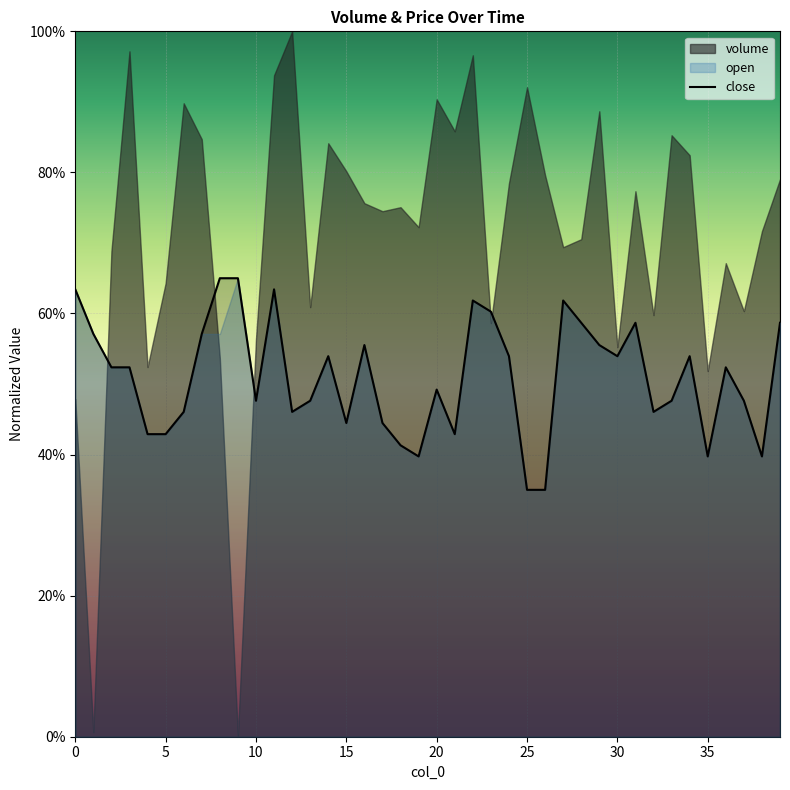

What is the value of the 26th point from the left?

0.4